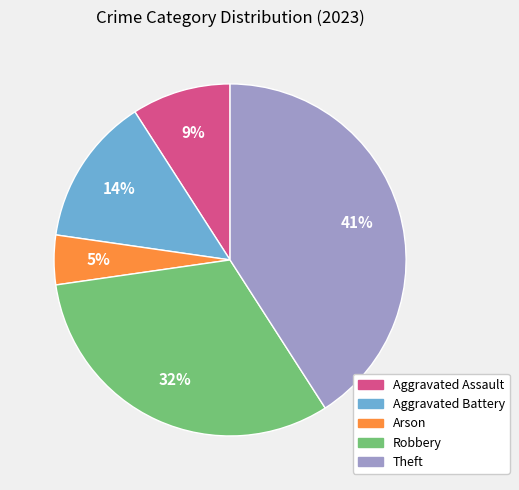

How many slices are in this pie chart?

5